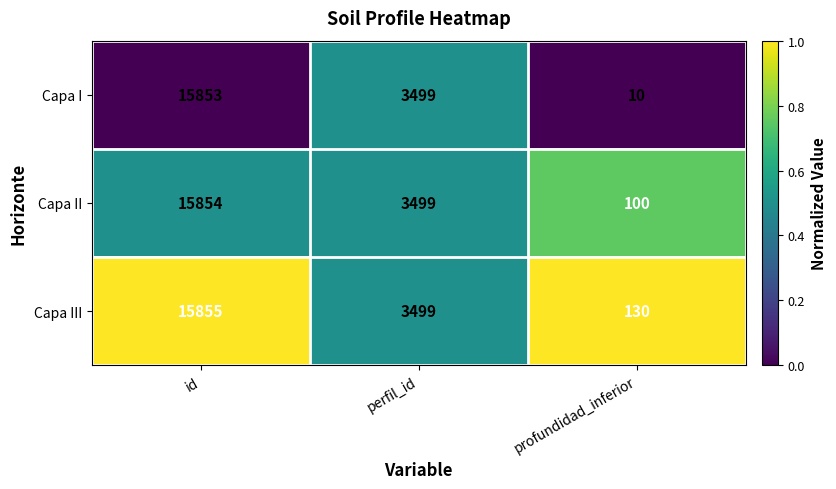

Which series has the largest total across all categories?

Capa III